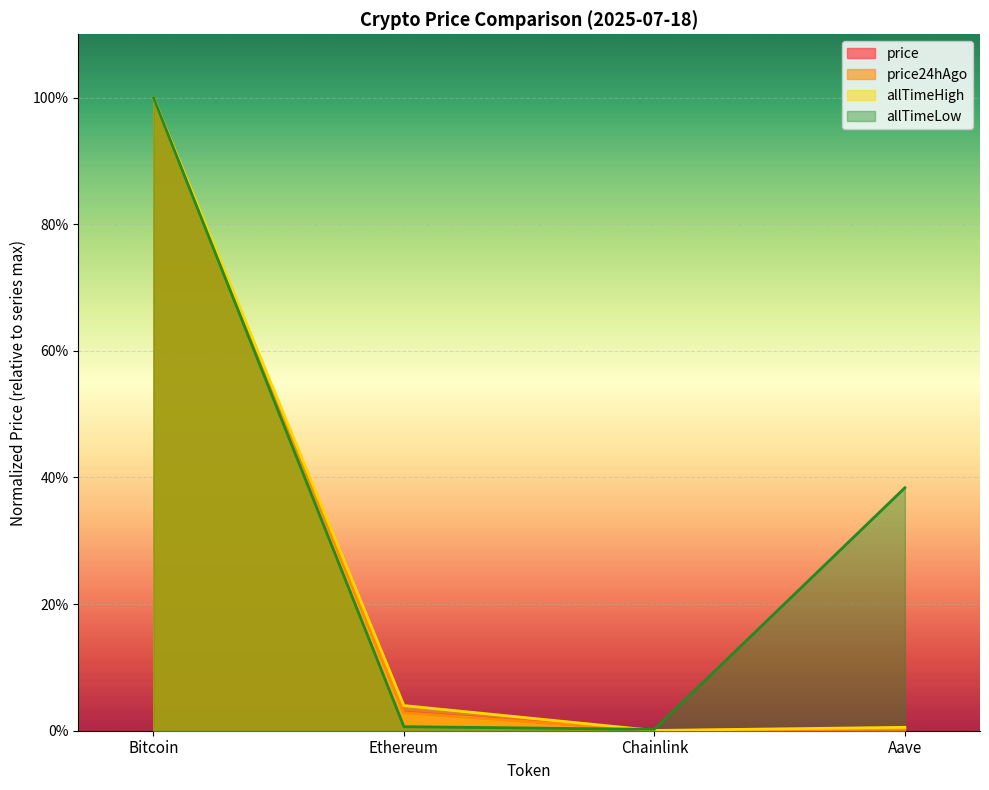

Between Bitcoin and Ethereum, which series saw the biggest shift?

allTimeLow